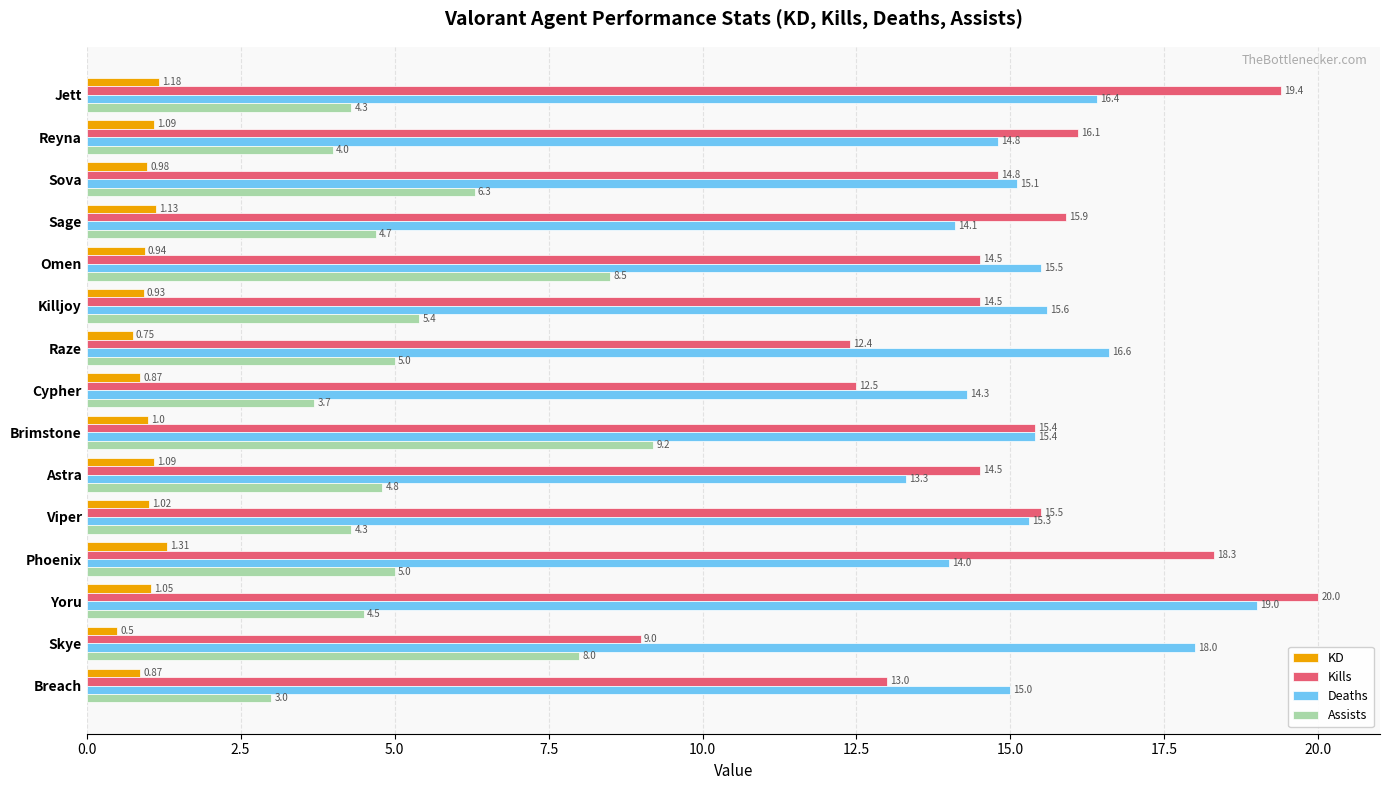

At which category is the sum across all series the highest?

Yoru